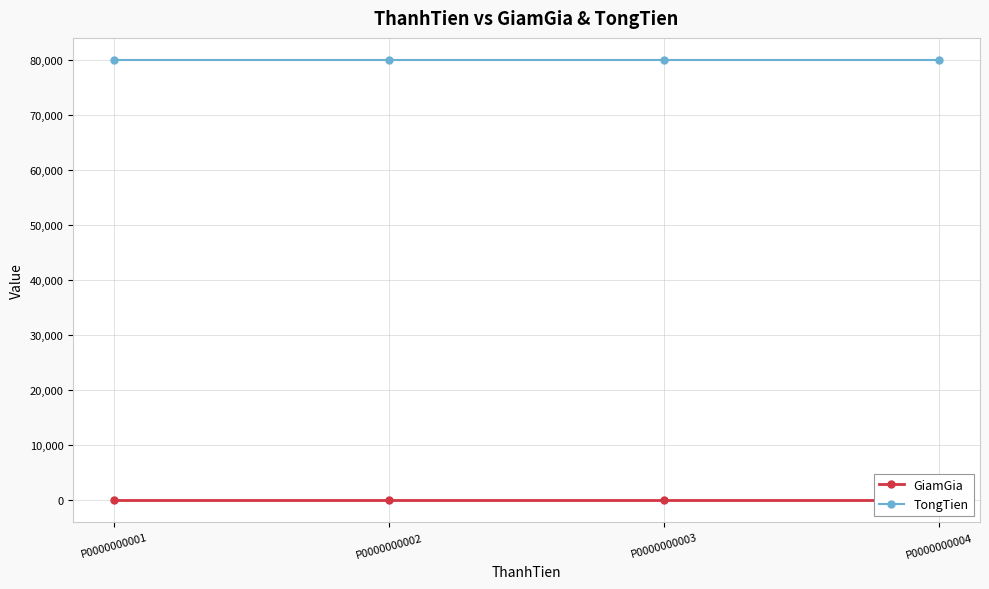

True or false: GiamGia and TongTien intersect in this chart.

False